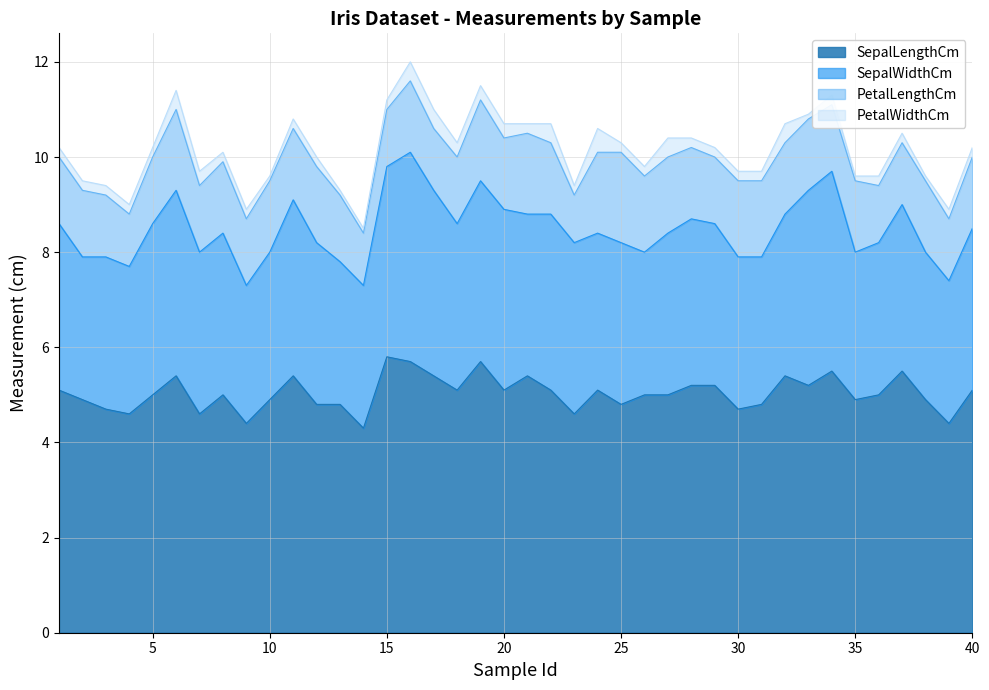

What is the minimum value shown in the chart?

0.1